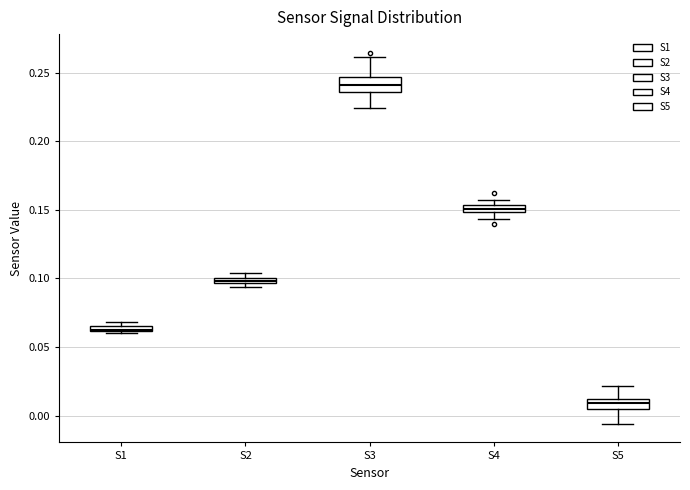

Which box has the lowest median line?

S5